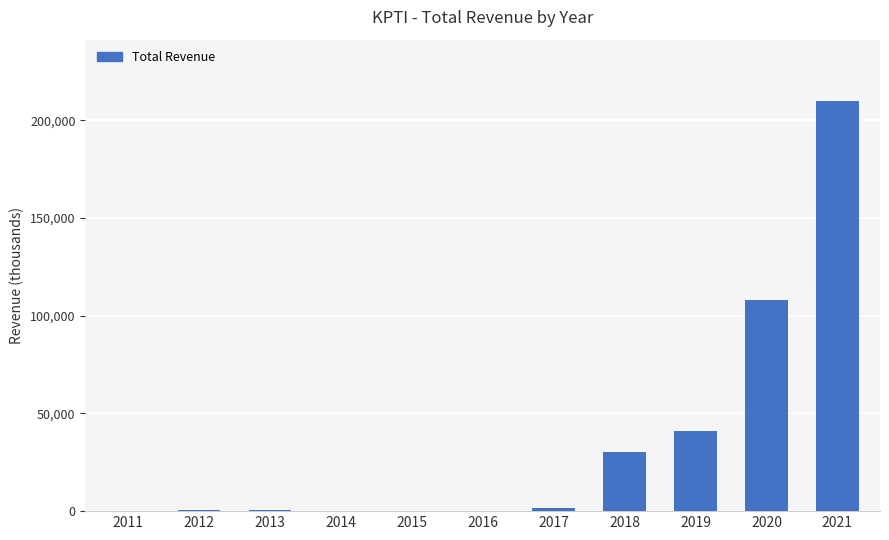

At which category does the chart reach its peak across all series?

2021